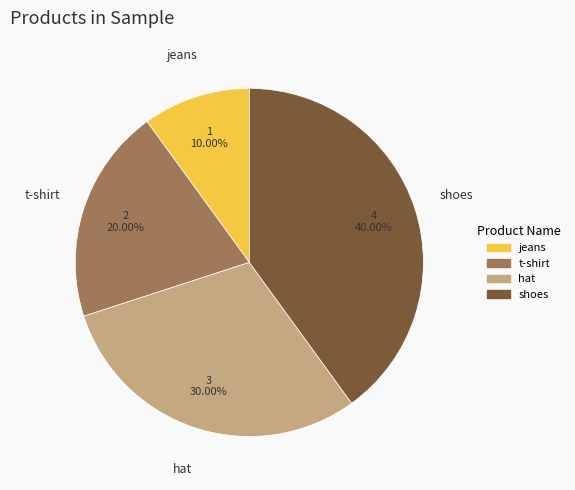

To the nearest percent, what is the difference between the t-shirt and jeans slice percentages?

10%